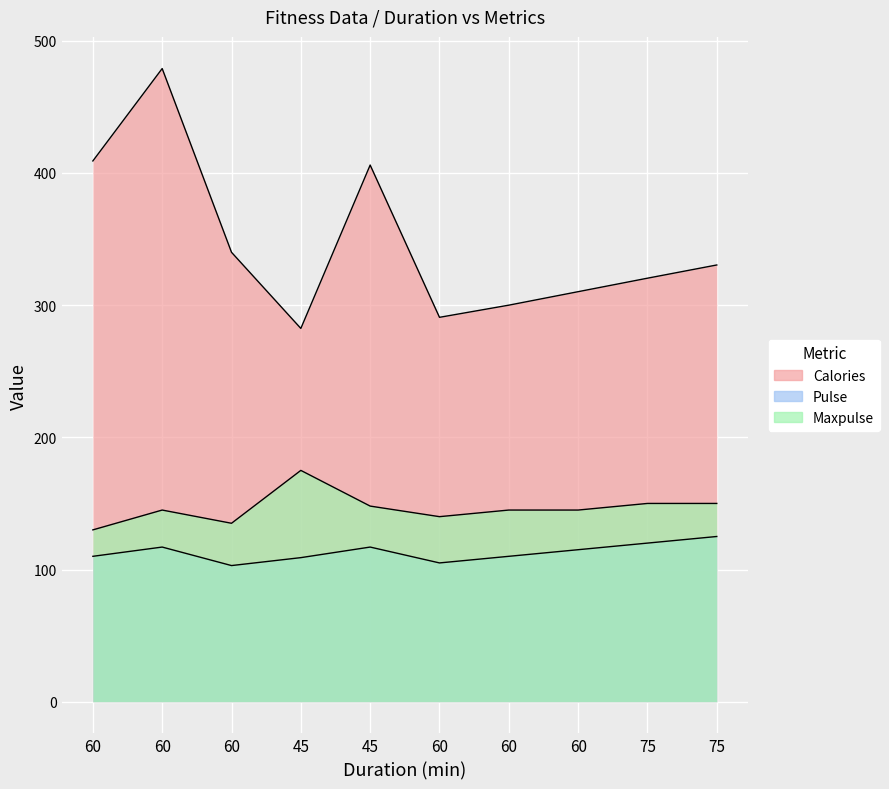

The value of Pulse at 60 is 160.5. True or false?

False